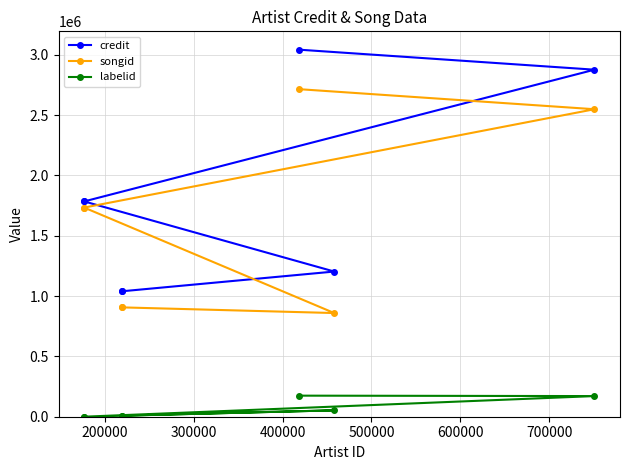

Which series changed the most between 300000 and 500000?

songid